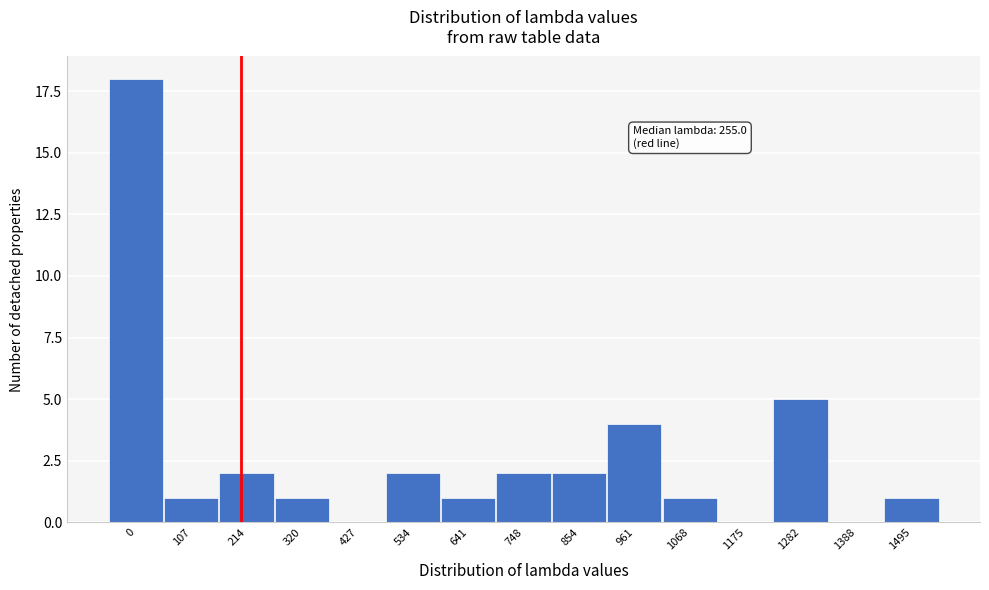

Reading left to right, extract all data points from this chart.

0=18	107=1	214=2	320=1	427=0	534=2	641=1	748=2	854=2	961=4	1068=1	1175=0	1282=5	1388=0	1495=1